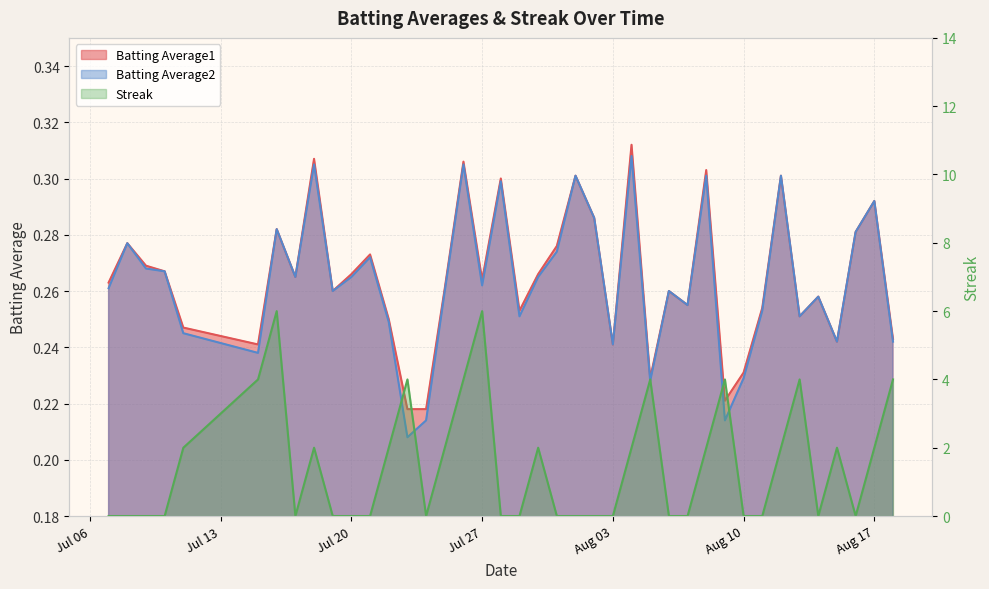

The value of Streak at 2010-08-09 is 4.0. True or false?

True